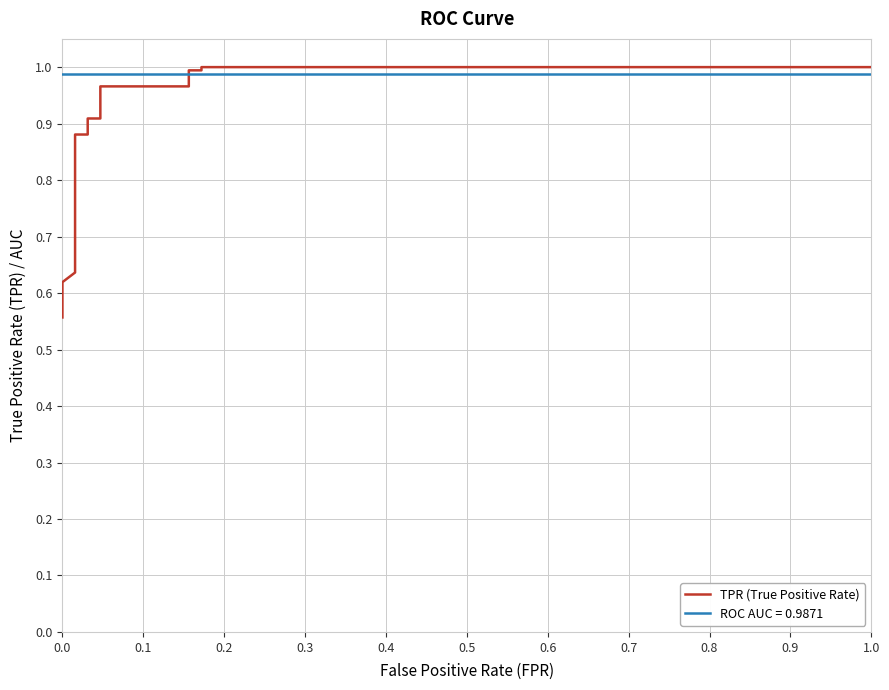

What is the label of the 12th point from the right?

0.7